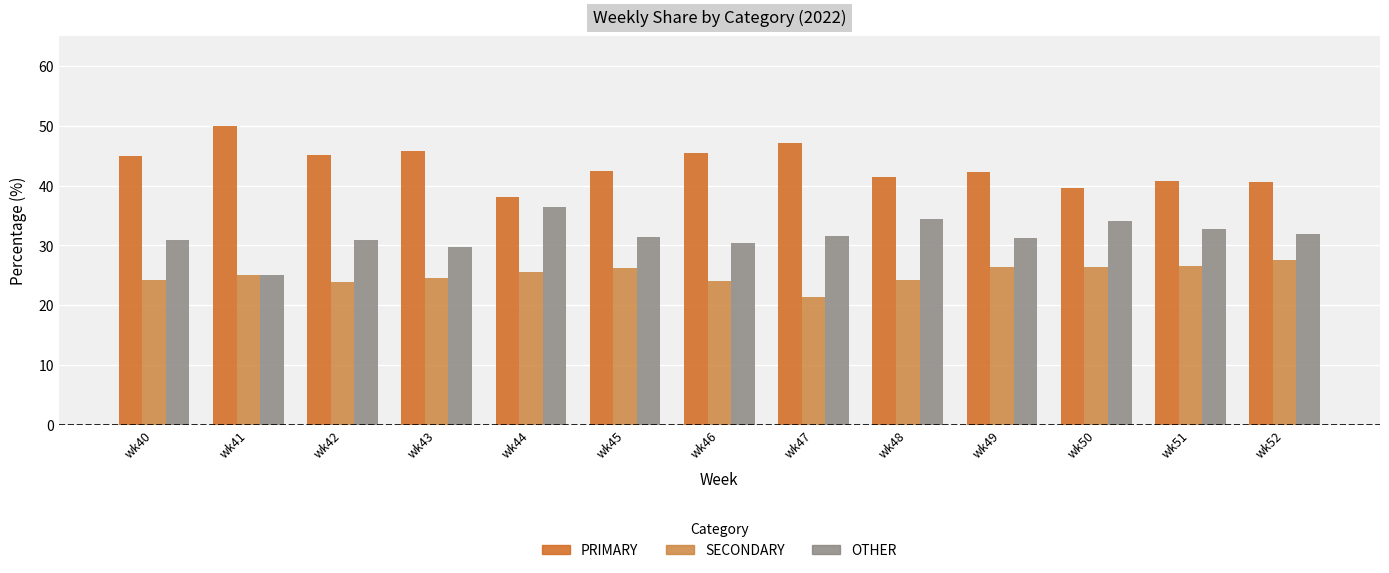

What are all the series names shown in the legend?

PRIMARY, SECONDARY, OTHER